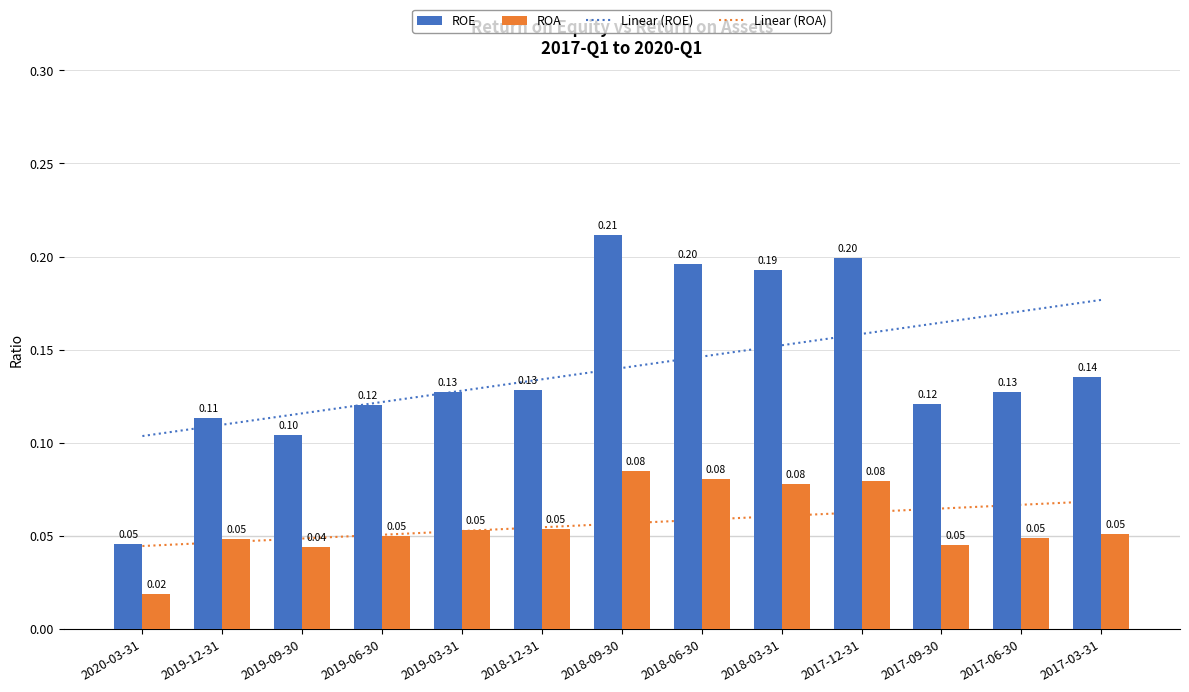

At which category does the chart reach its minimum across all series?

2020-03-31